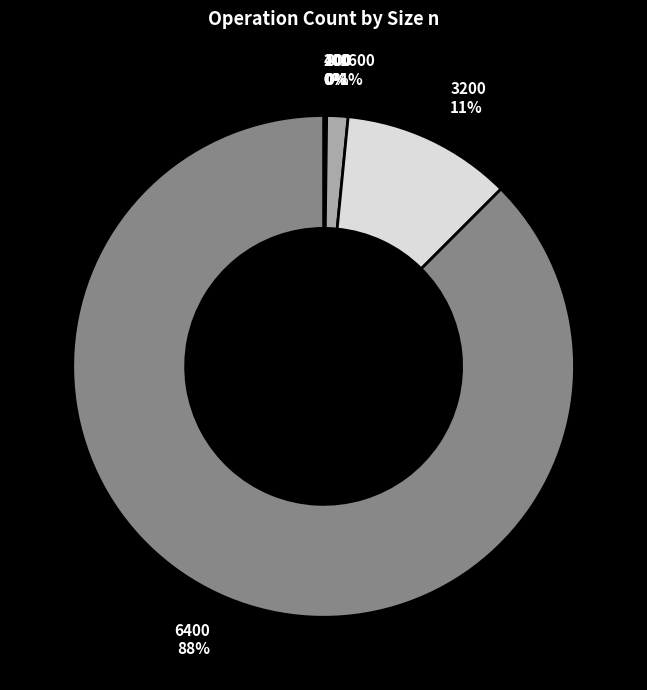

Is it true that 1600 1% is 11% of the pie?

False